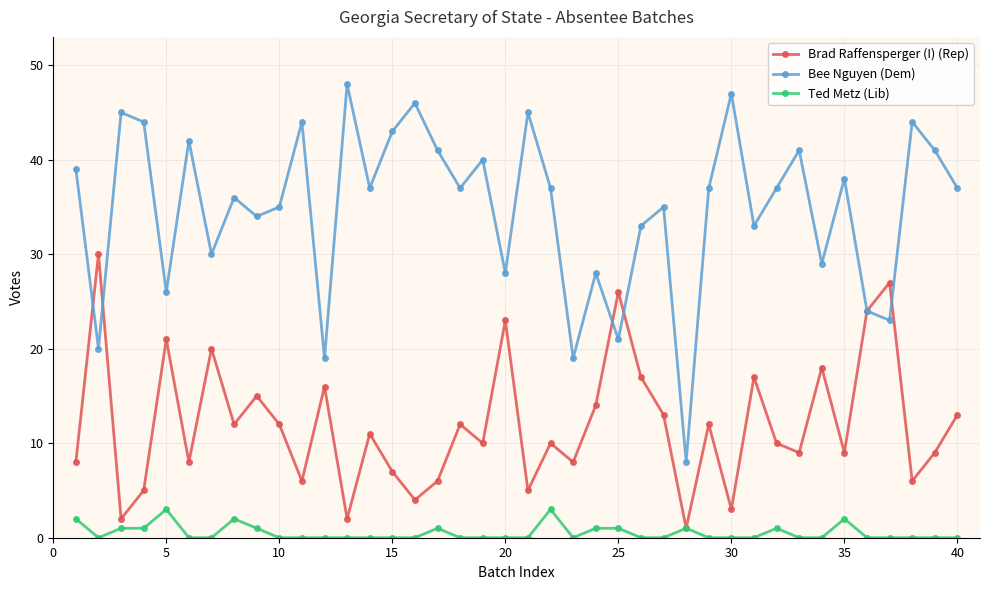

How many interior local valleys does the Brad Raffensperger (I) (Rep) series have?

14